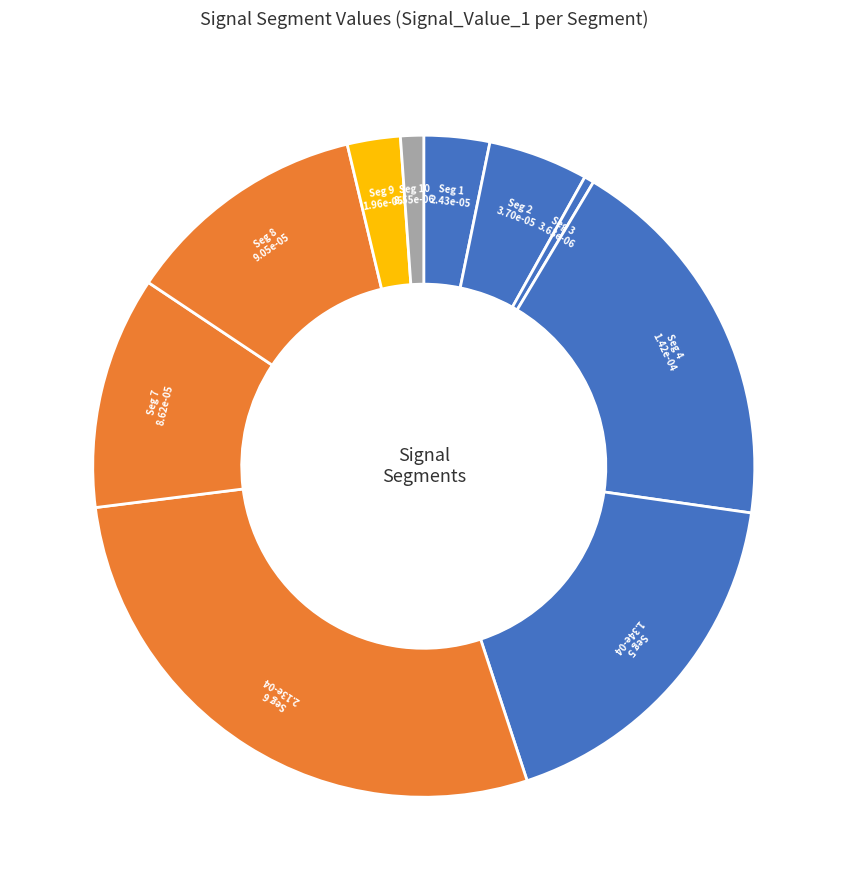

Rank the categories by value from highest to lowest.

signal segment 6, signal segment 4, signal segment 5, signal segment 8, signal segment 7, signal segment 2, signal segment 1, signal segment 9, signal segment 10, signal segment 3